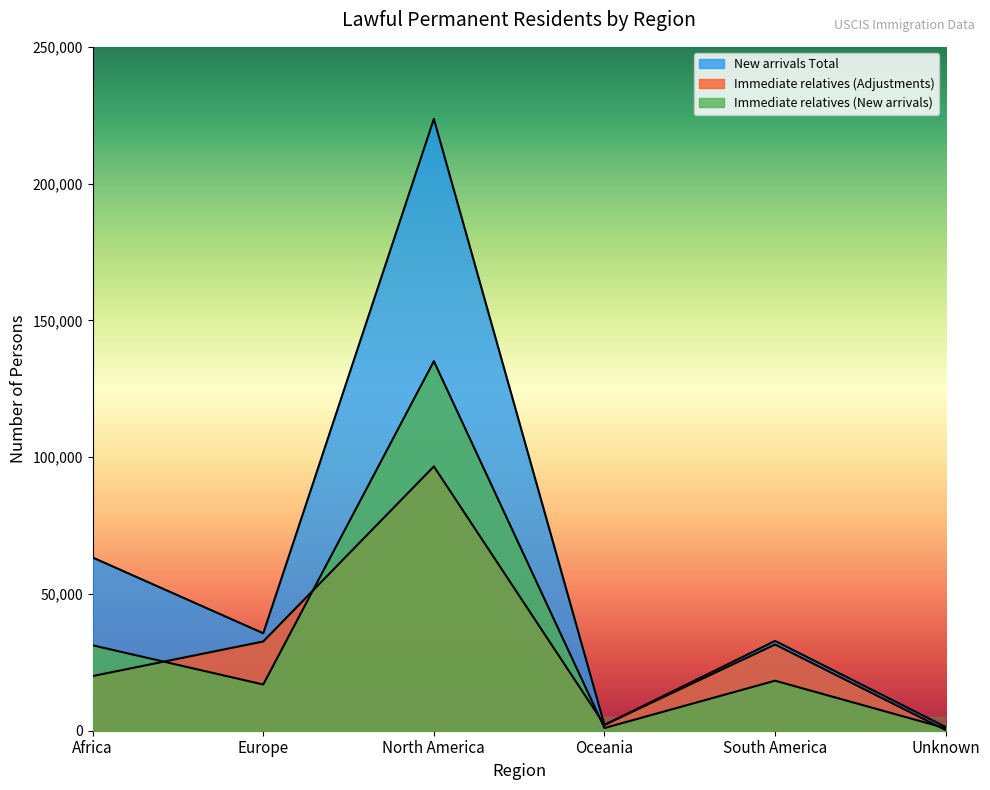

Between which two adjacent categories do Immediate relatives (Adjustments) and New arrivals Total first intersect?

North America and Oceania